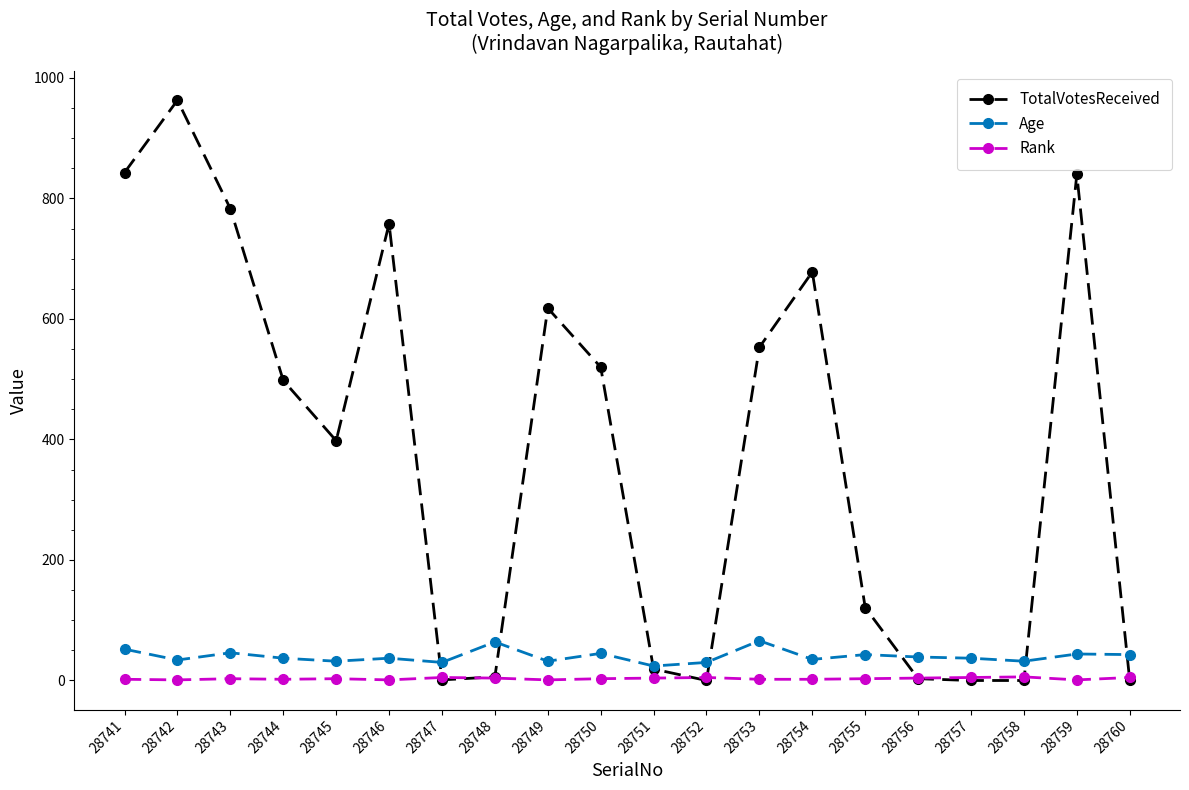

What is the difference between the maximum and minimum values in the Rank series?

5